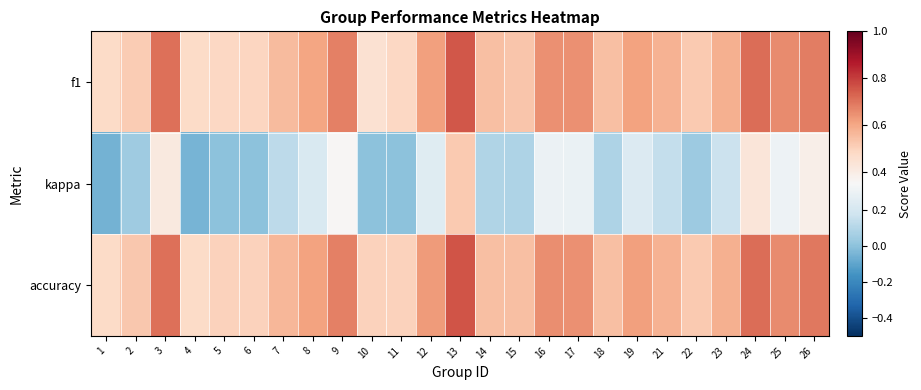

Rank the series at 12 from highest to lowest value.

accuracy, f1, kappa